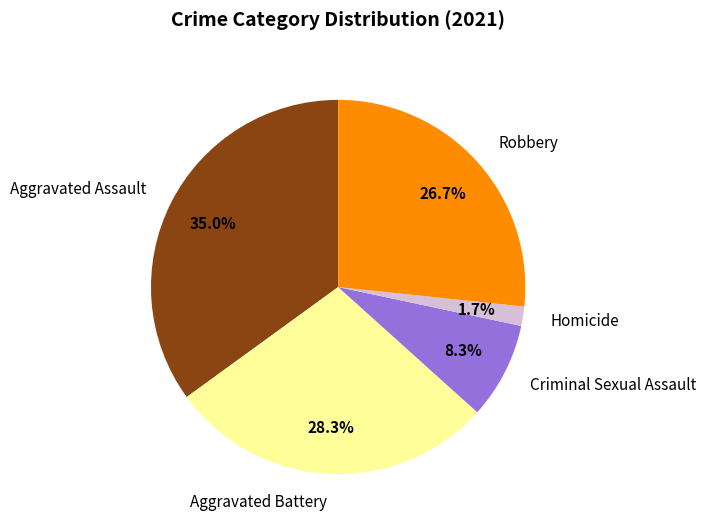

Do Aggravated Battery and Aggravated Assault together represent more than half of the pie?

Yes